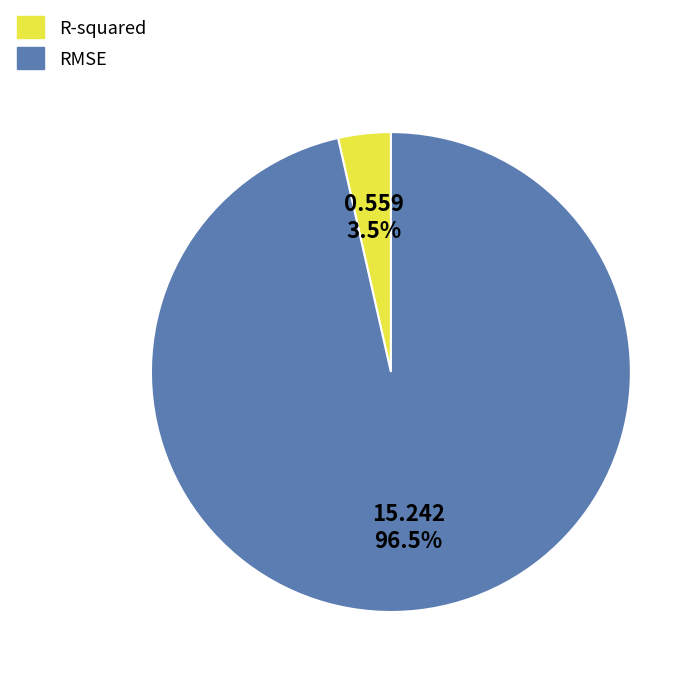

Is there a majority slice in this chart?

Yes